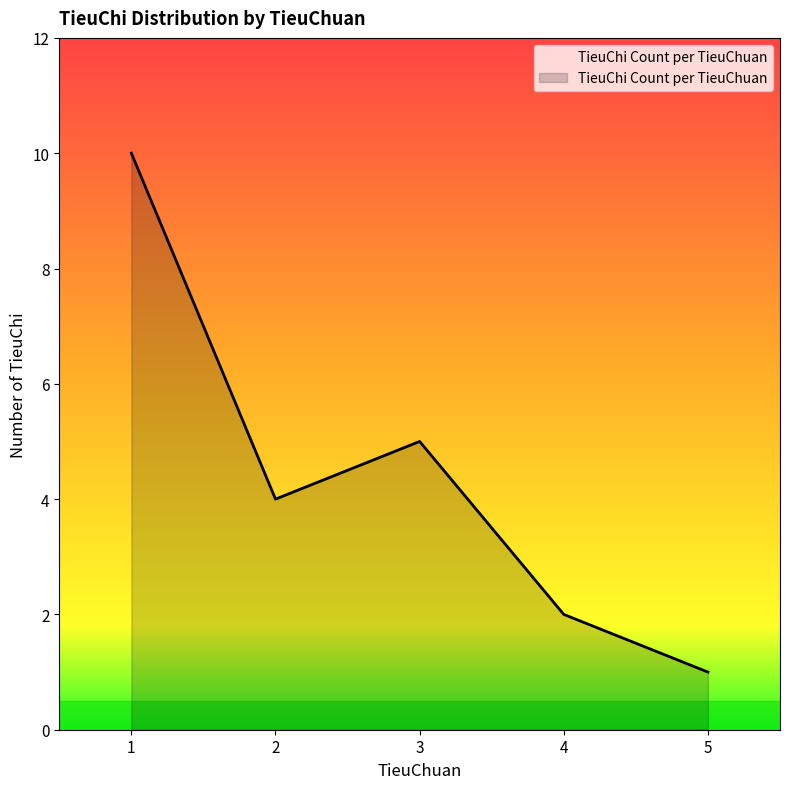

What is the difference between the values at 1 and 4?

8